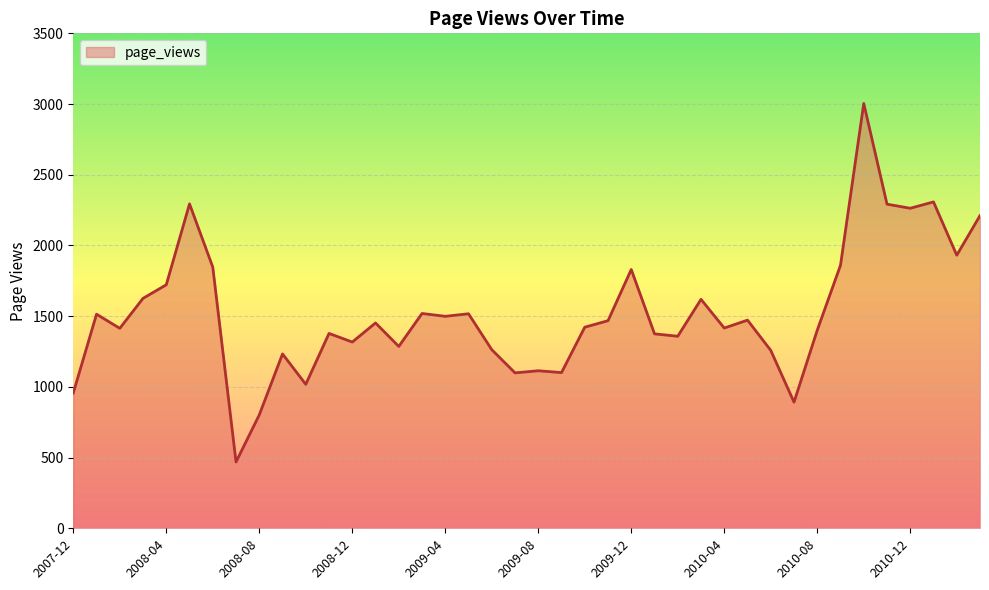

What is the minimum value shown in the chart?

469